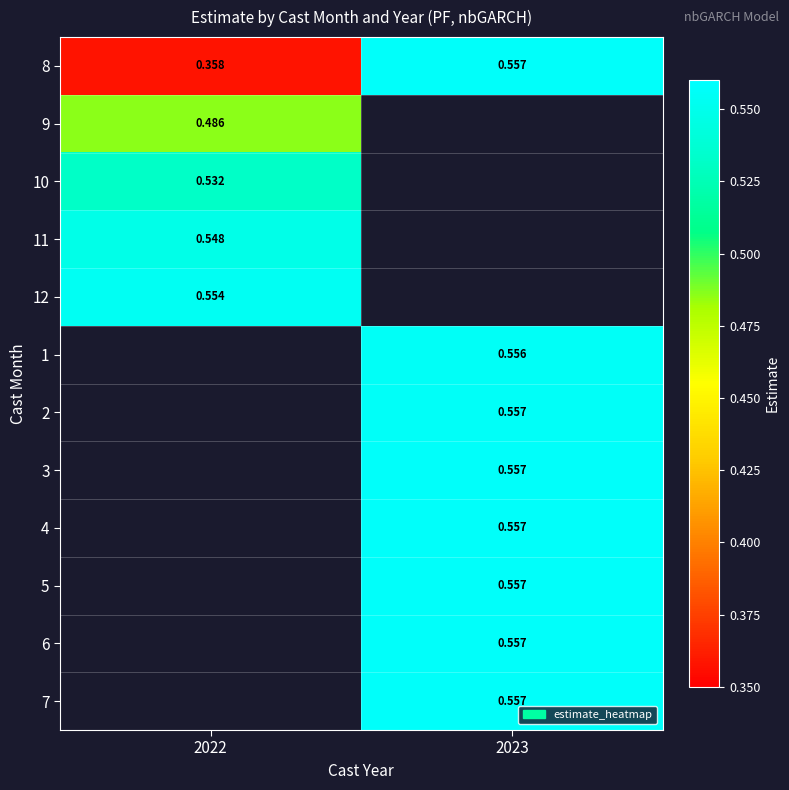

At how many categories does at least one series exceed 0?

2